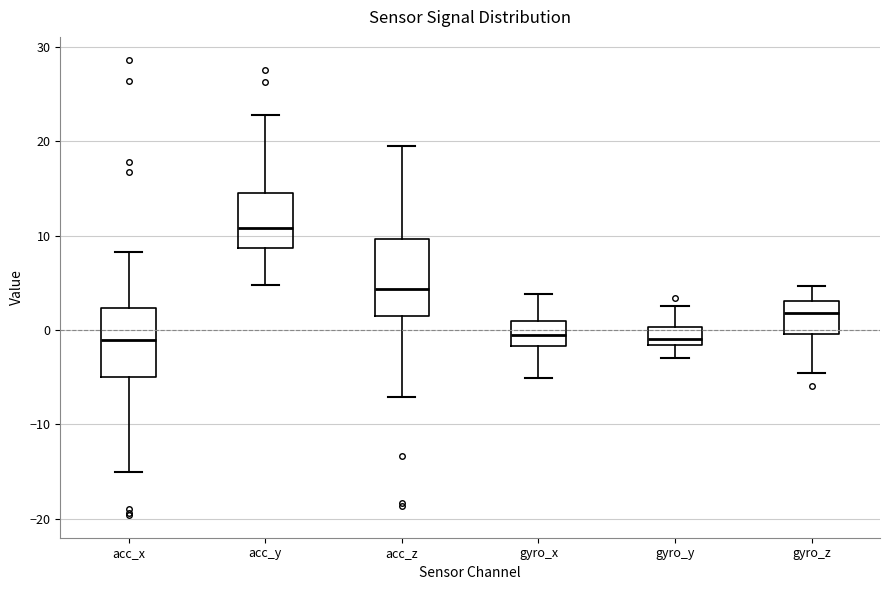

Which box has the highest median line?

acc_y